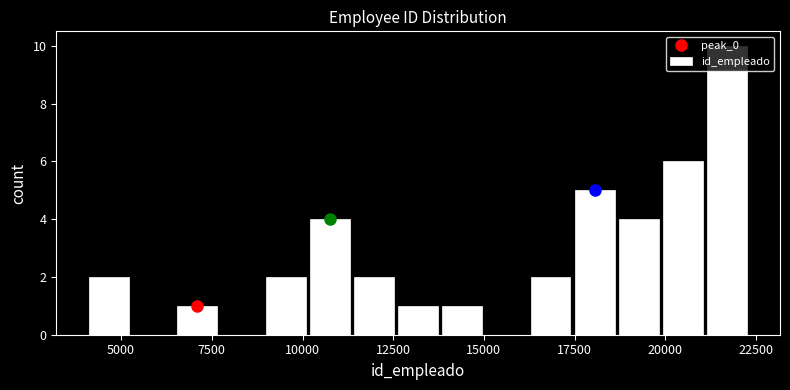

Around what value on the x-axis is the tallest bar? Give the approximate position of its centre, as read against the axis.

21500